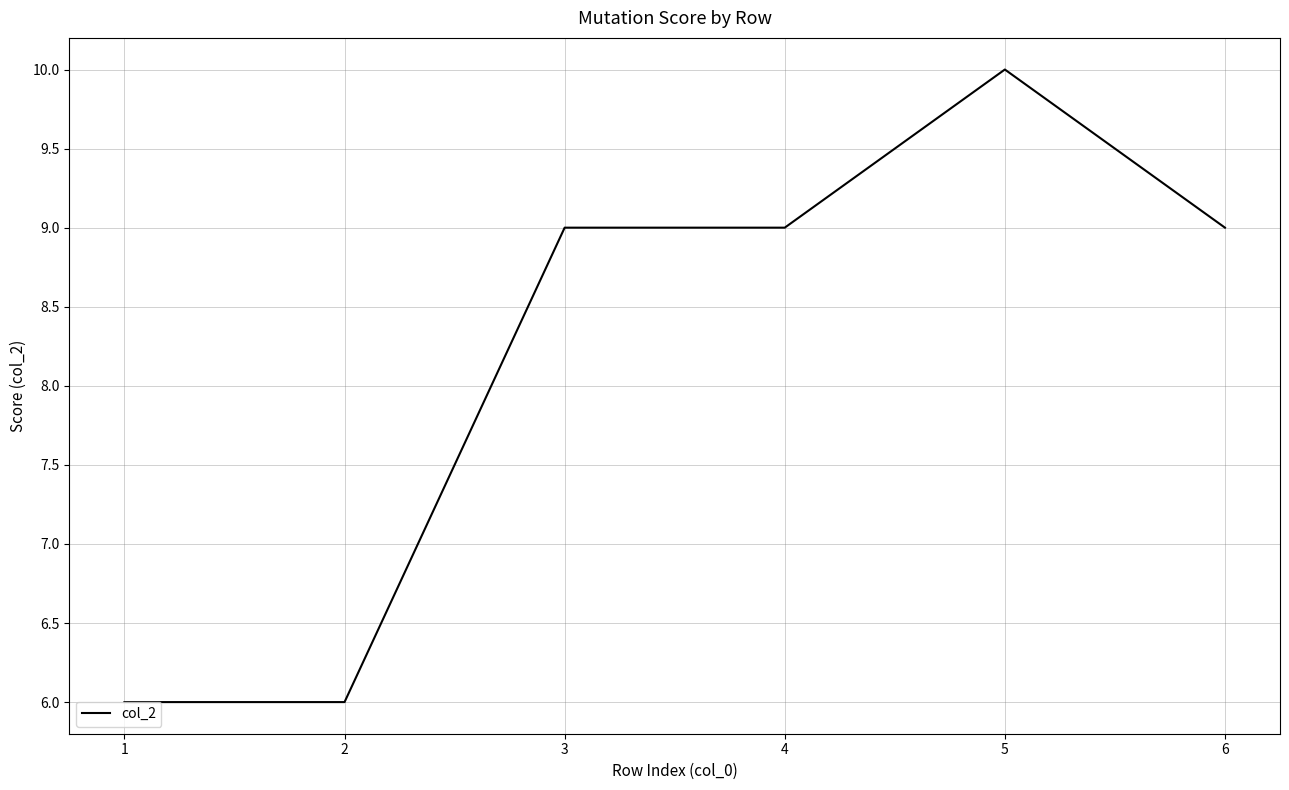

The chart shows a value of 10 at 1. True or false?

False